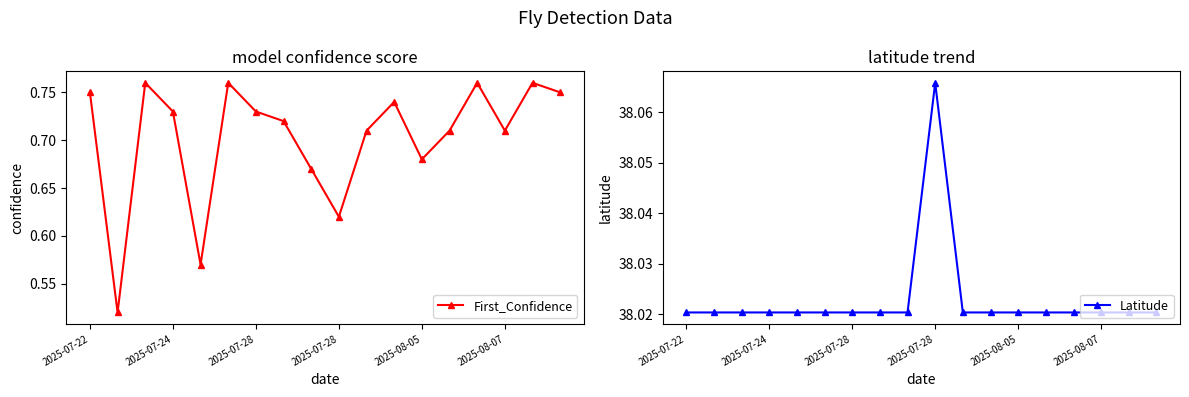

What is the minimum value shown in the chart?

0.5